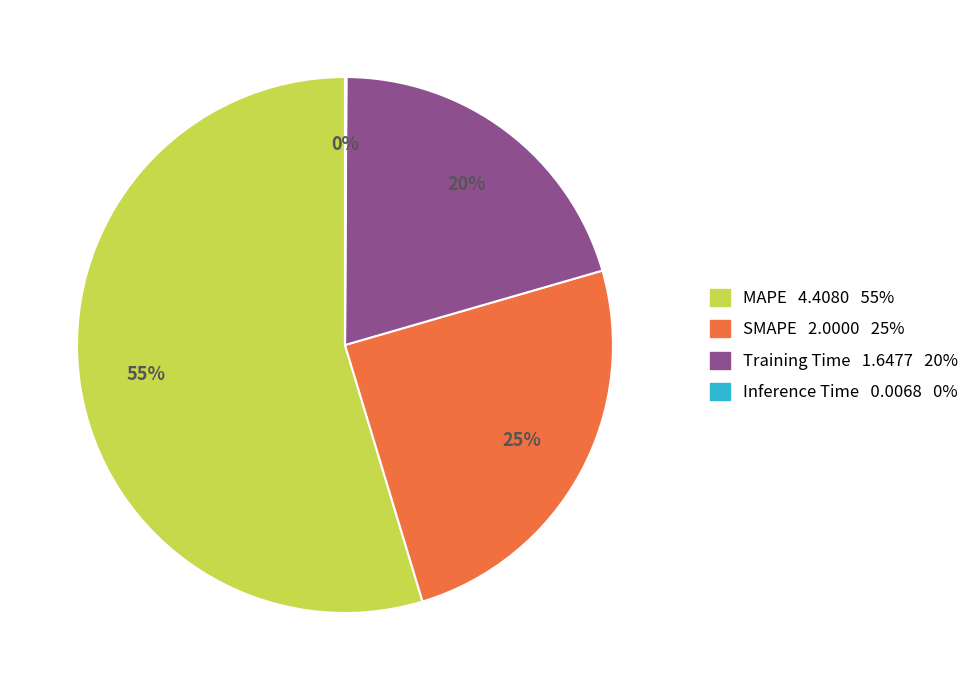

The MAPE slice represents 66% of the pie. True or false?

False